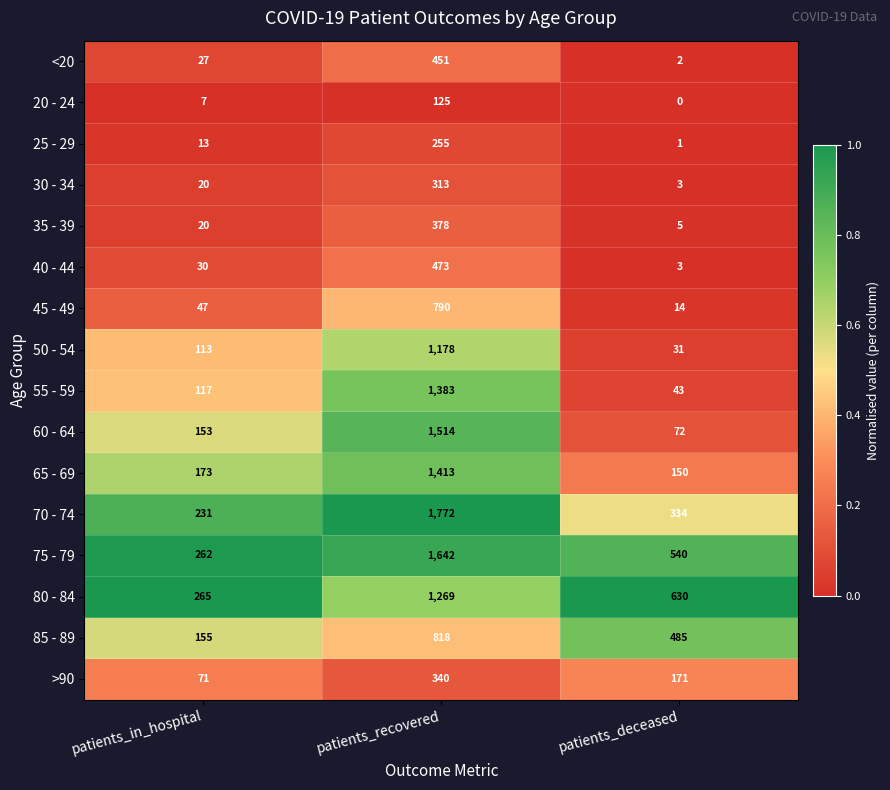

What is the sum of all 35 - 39 values?

403